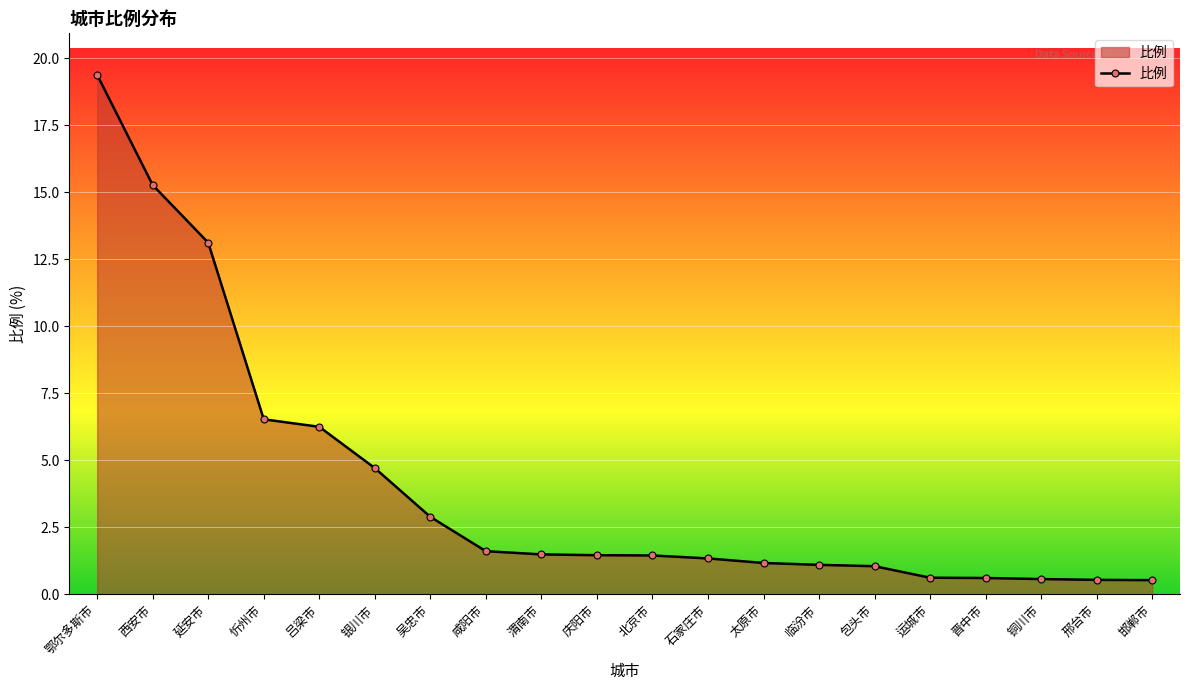

What is the difference between the values at 延安市 and 吴忠市?

10.2